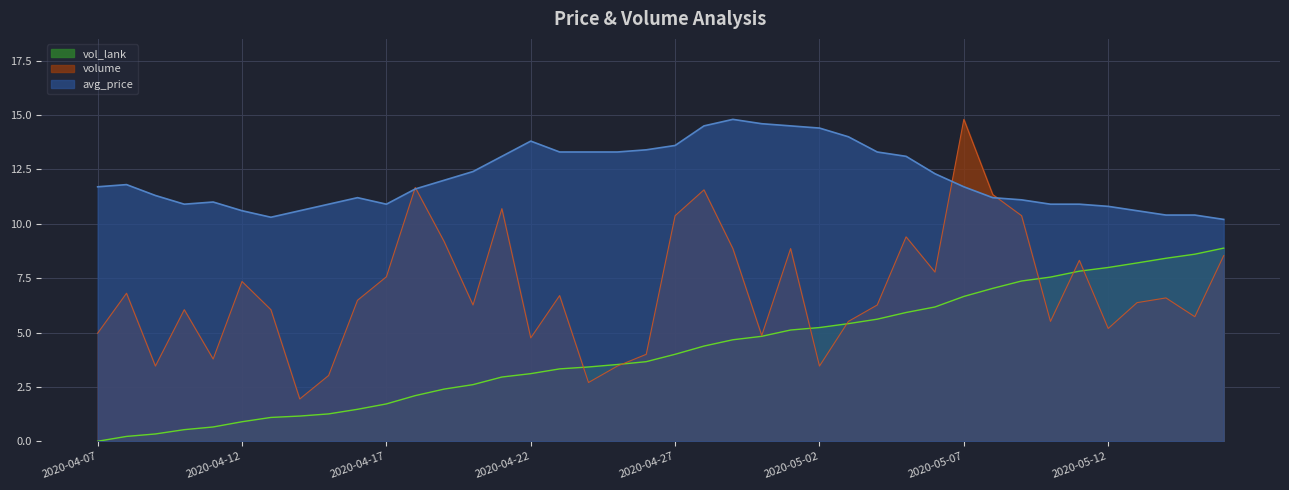

What is the sum of the volume values at 2020-05-03 and 2020-05-15?

11.2